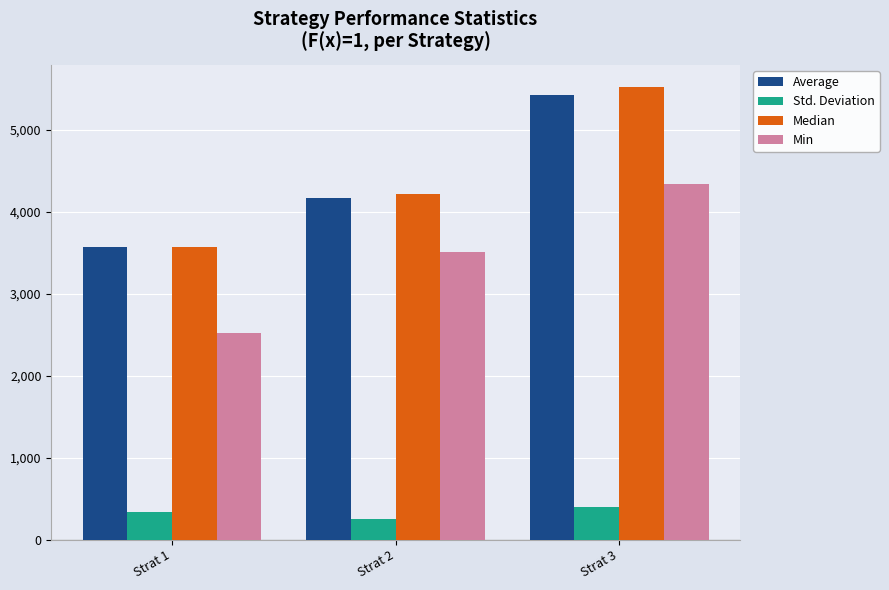

The value of Min at Strat 2 is 1909.4. True or false?

False